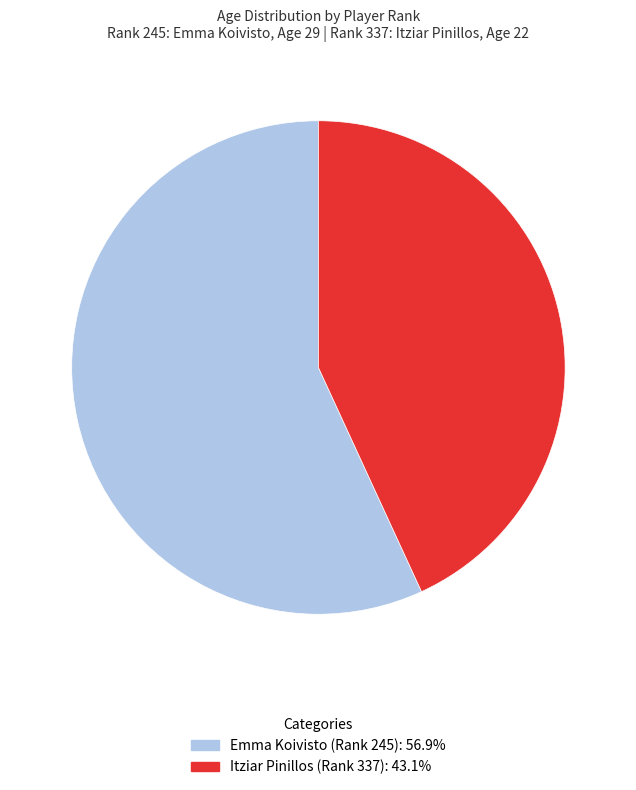

Combined, do Itziar Pinillos (Rank 337) and Emma Koivisto (Rank 245) account for over 50%?

Yes